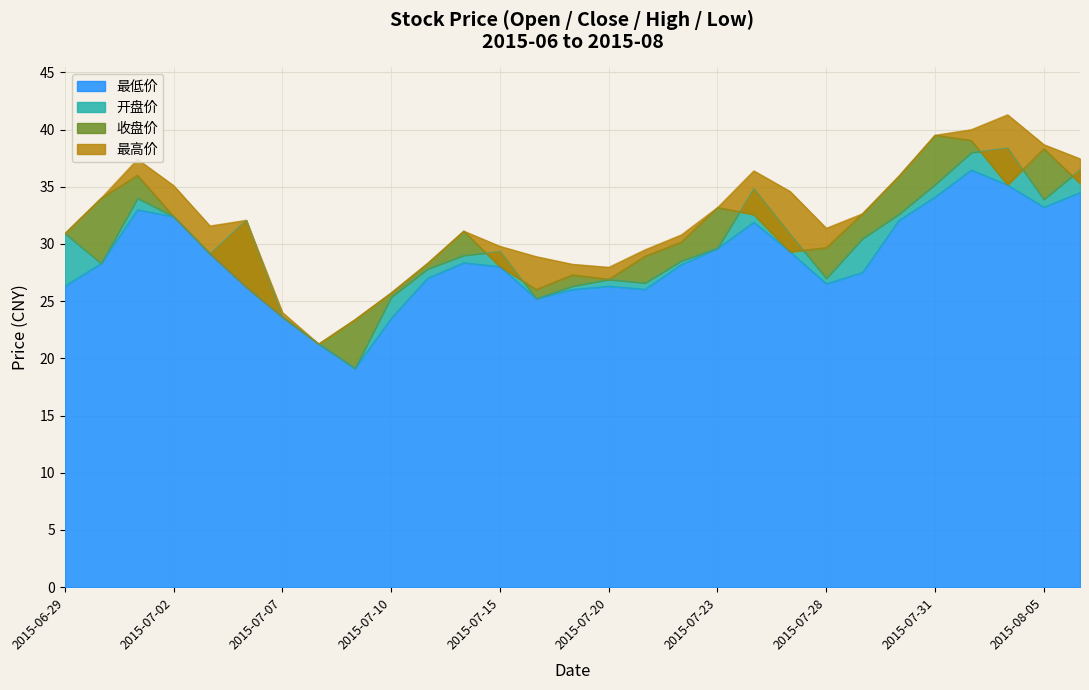

What is the sum of the 收盘价 values at 2015-07-08 and 2015-07-06?

47.5